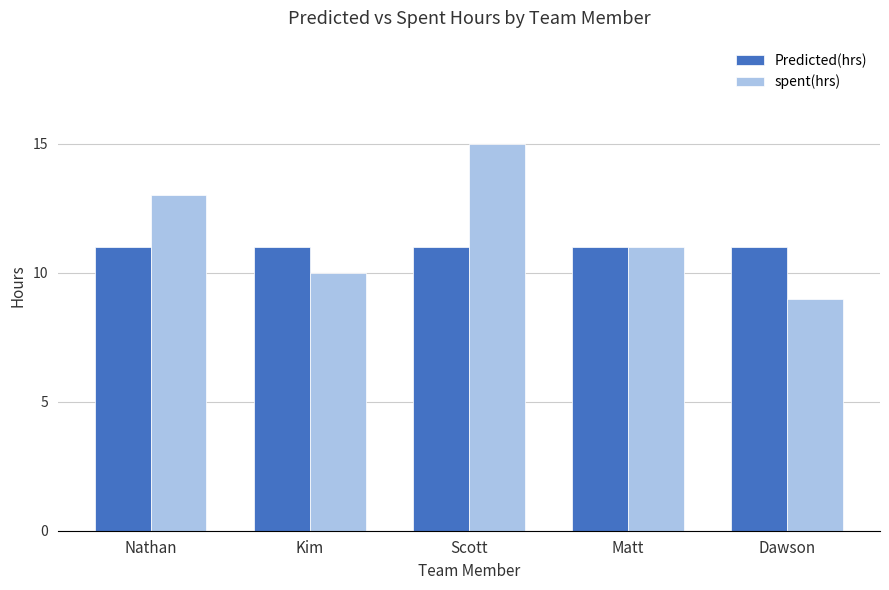

At which label does spent(hrs) reach its peak?

Scott